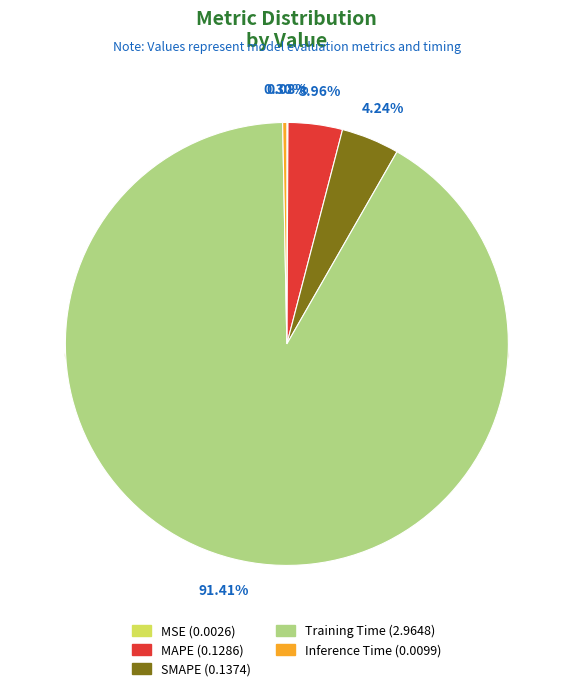

To the nearest percent, what is the average slice percentage?

20%